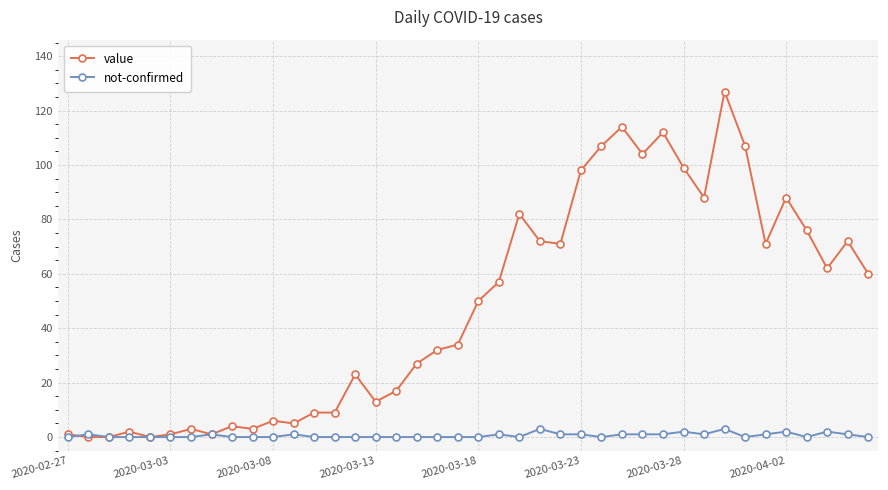

Which series has the largest total across all categories?

value